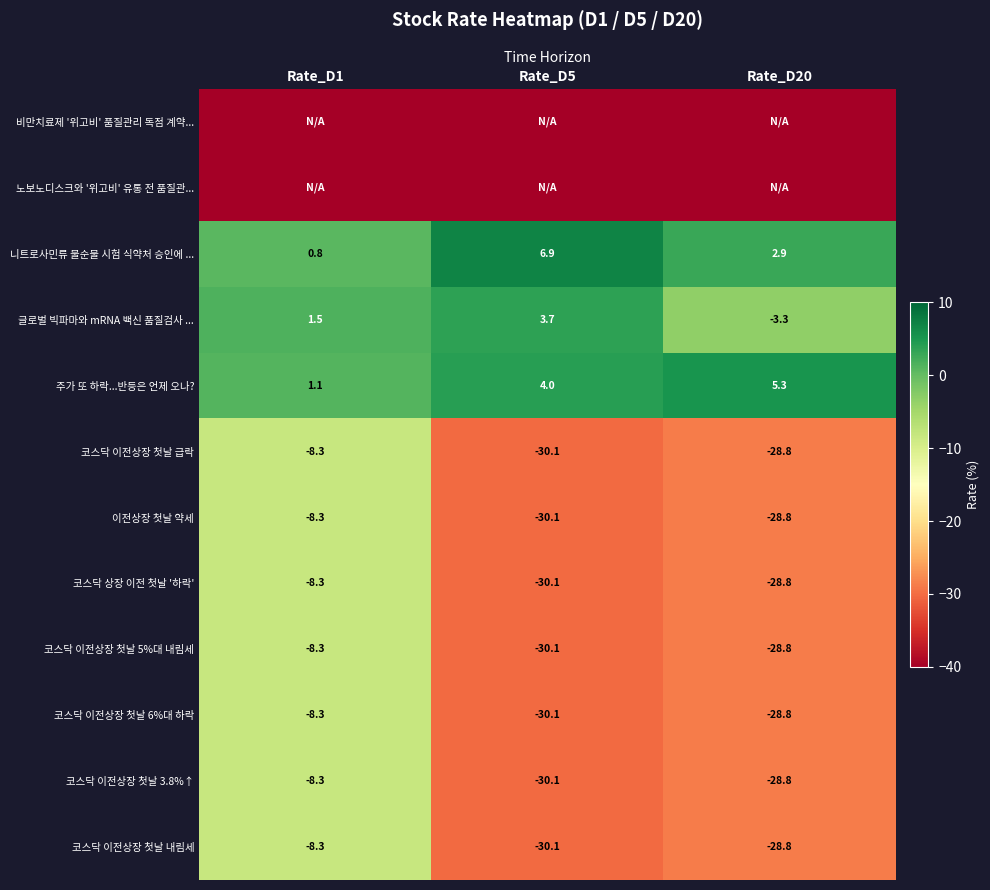

At which category is the sum across all series the highest?

Rate_D1